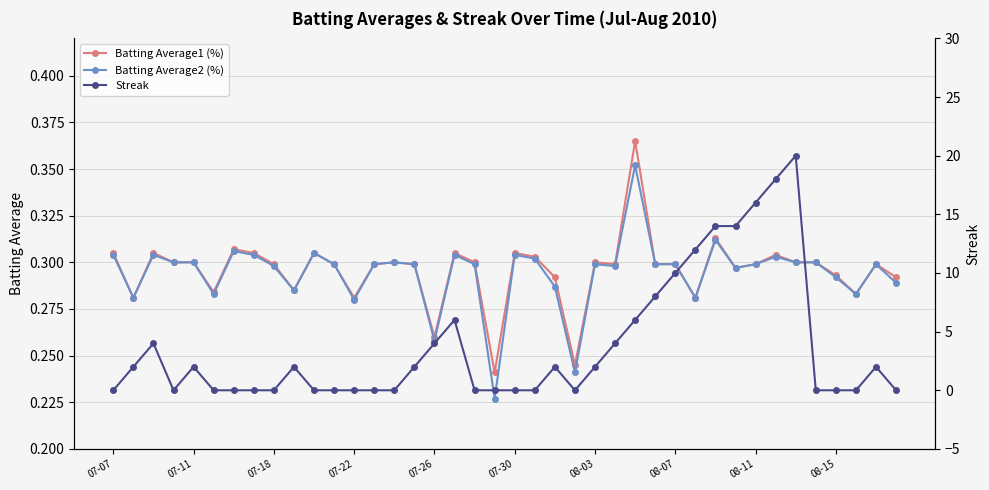

Reading right to left, transcribe all the data shown in this chart.

Batting Average1 (%): 0.3	0.3	0.3	0.3	0.3	0.3	0.3	0.3	0.3	0.3	0.3	0.3	0.3	0.4	0.3	0.3	0.2	0.3	0.3	0.3	0.2	0.3	0.3	0.3	0.3	0.3	0.3	0.3	0.3	0.3	0.3	0.3	0.3	0.3	0.3	0.3	0.3	0.3	0.3	0.3
Batting Average2 (%): 0.3	0.3	0.3	0.3	0.3	0.3	0.3	0.3	0.3	0.3	0.3	0.3	0.3	0.4	0.3	0.3	0.2	0.3	0.3	0.3	0.2	0.3	0.3	0.3	0.3	0.3	0.3	0.3	0.3	0.3	0.3	0.3	0.3	0.3	0.3	0.3	0.3	0.3	0.3	0.3
Streak: 0.0	2.0	0.0	0.0	0.0	20.0	18.0	16.0	14.0	14.0	12.0	10.0	8.0	6.0	4.0	2.0	0.0	2.0	0.0	0.0	0.0	0.0	6.0	4.0	2.0	0.0	0.0	0.0	0.0	0.0	2.0	0.0	0.0	0.0	0.0	2.0	0.0	4.0	2.0	0.0